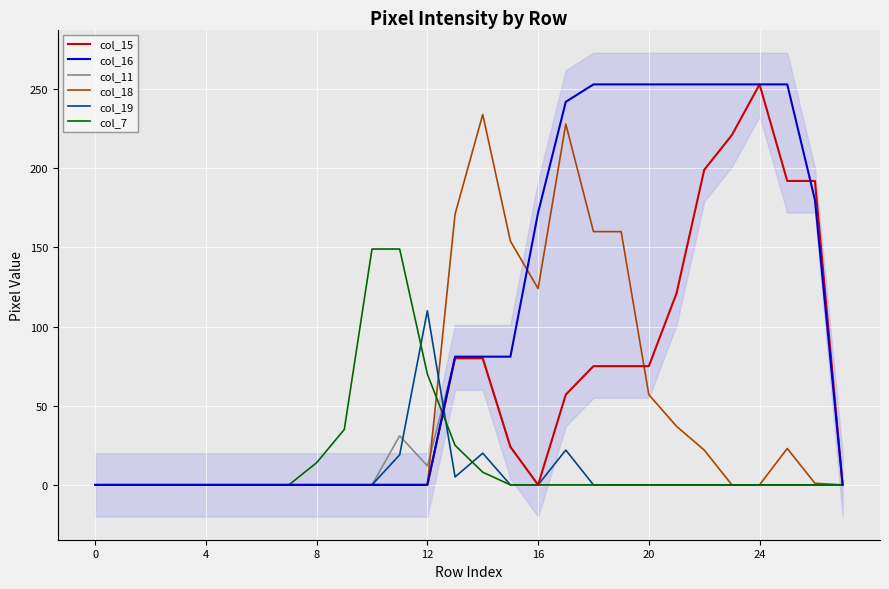

The value of col_15 at 20 is 113. True or false?

False